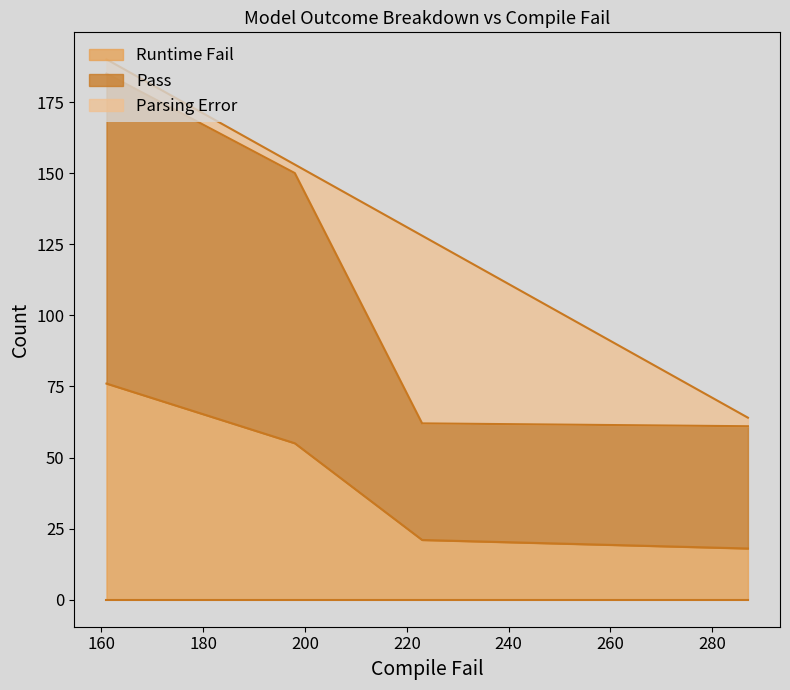

What is the value of the Pass point at the 1st from the left?

185